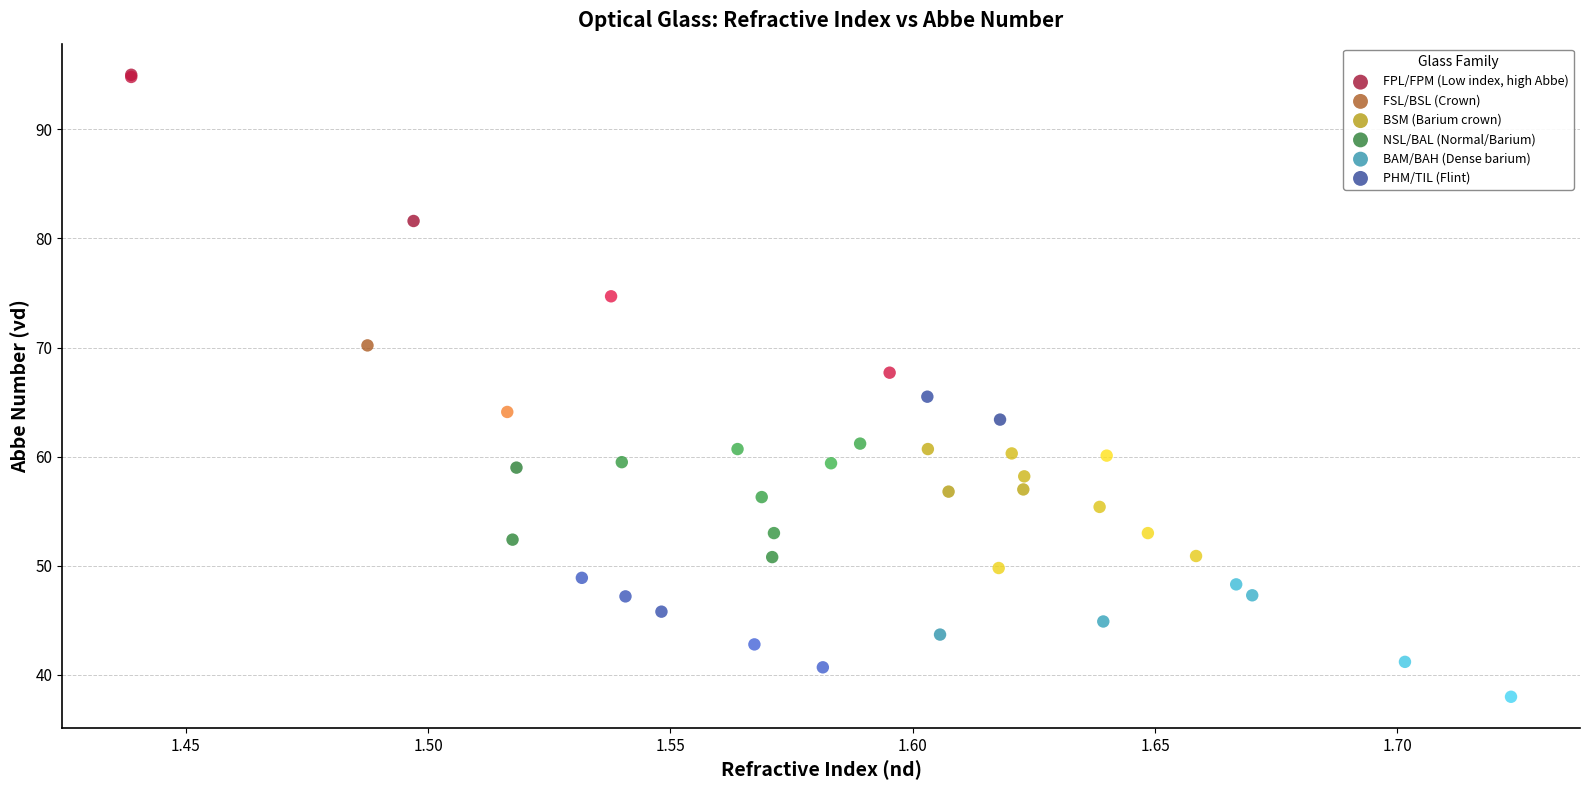

Which series has the largest Y range (max minus min)?

FPL/FPM (Low index, high Abbe)